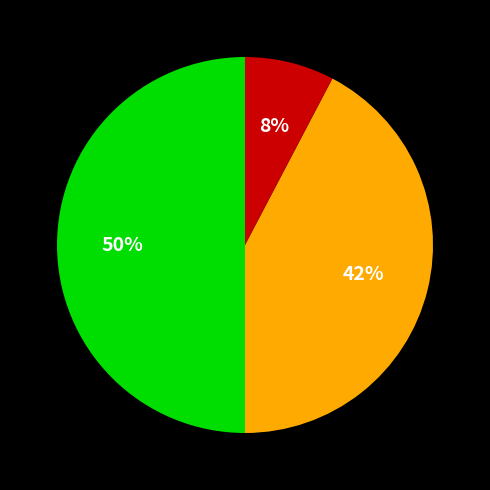

How many segments does this pie chart have?

3